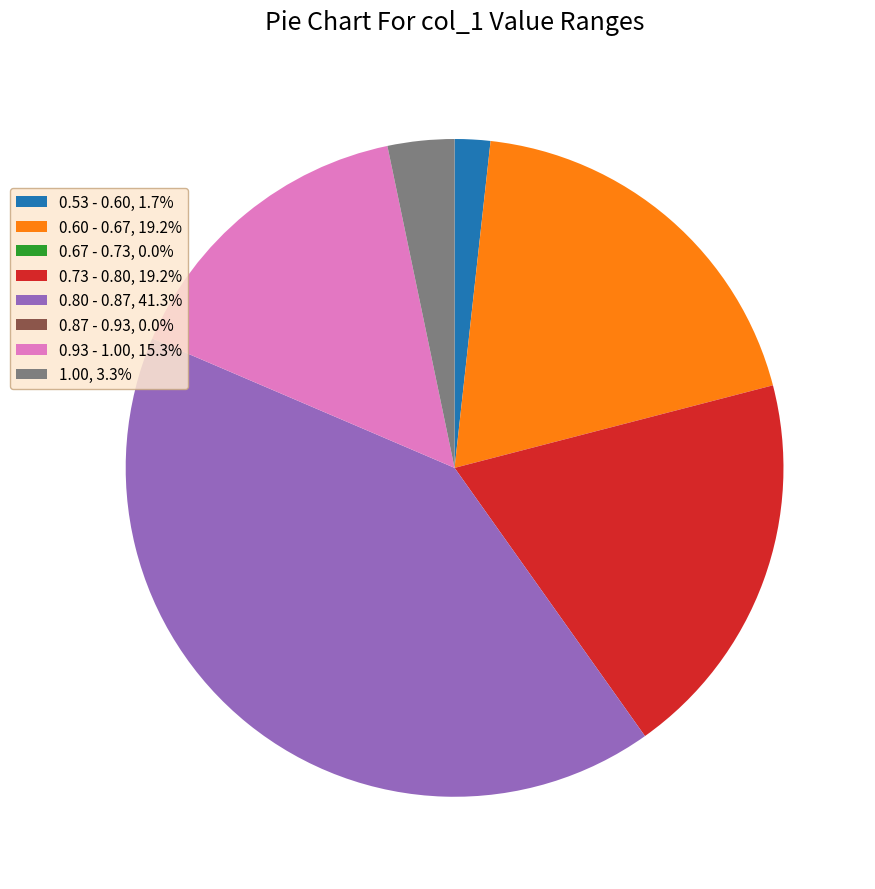

Does 0.93 - 1.00, 15.3% account for over 50% of the chart?

No